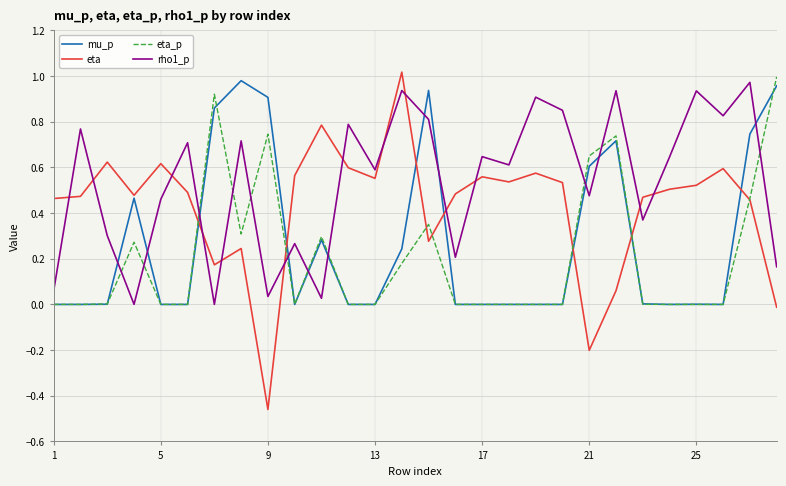

Which series has the largest total across all categories?

rho1_p